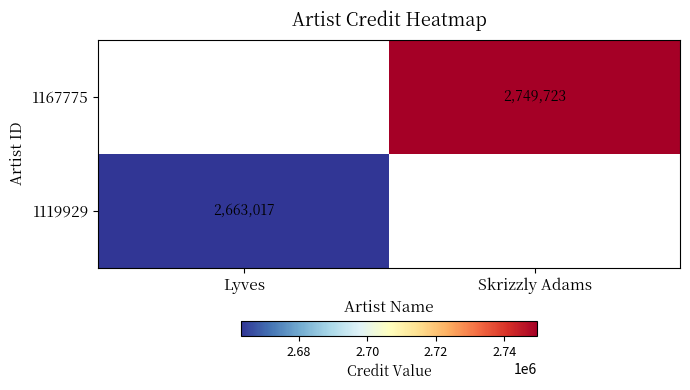

True or false: 1167775 has a value of 2749723 at Skrizzly Adams.

True